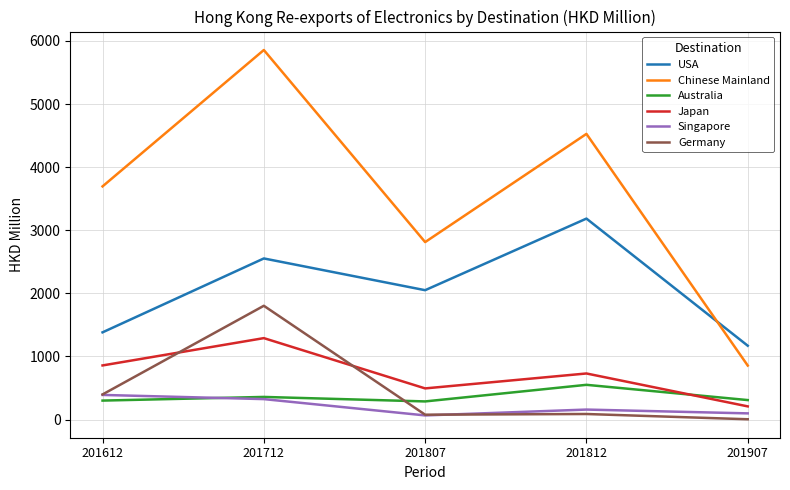

Is the value of Japan at 201907 greater than the value of USA at 201612?

No